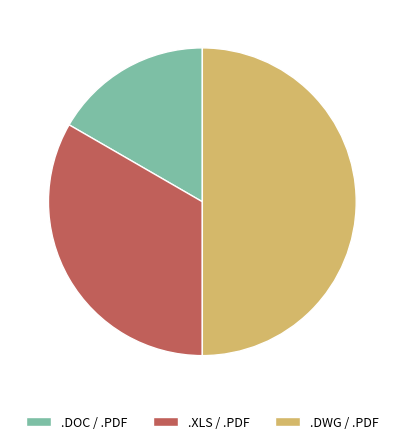

True or false: .DWG / .PDF accounts for 50% of the total.

True